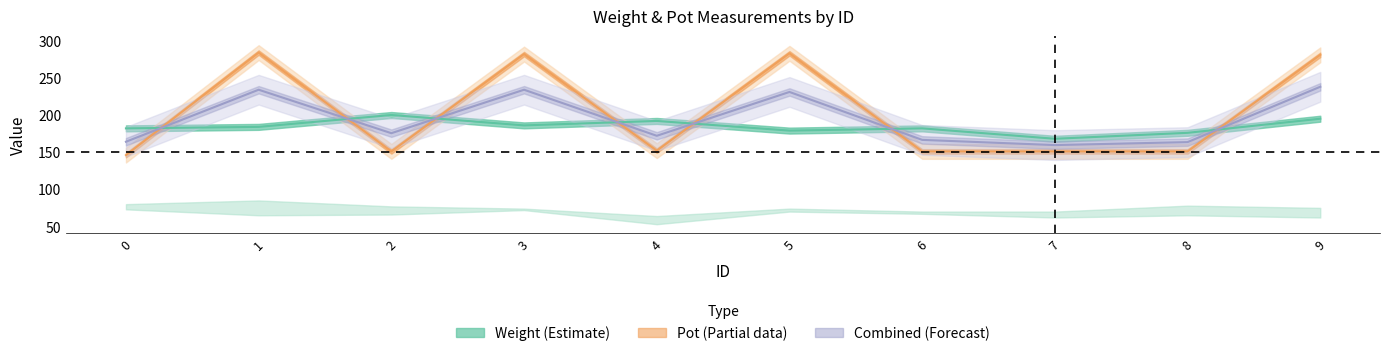

True or false: Pot1 (Partial data) has a value of 270.5 at 6.

False